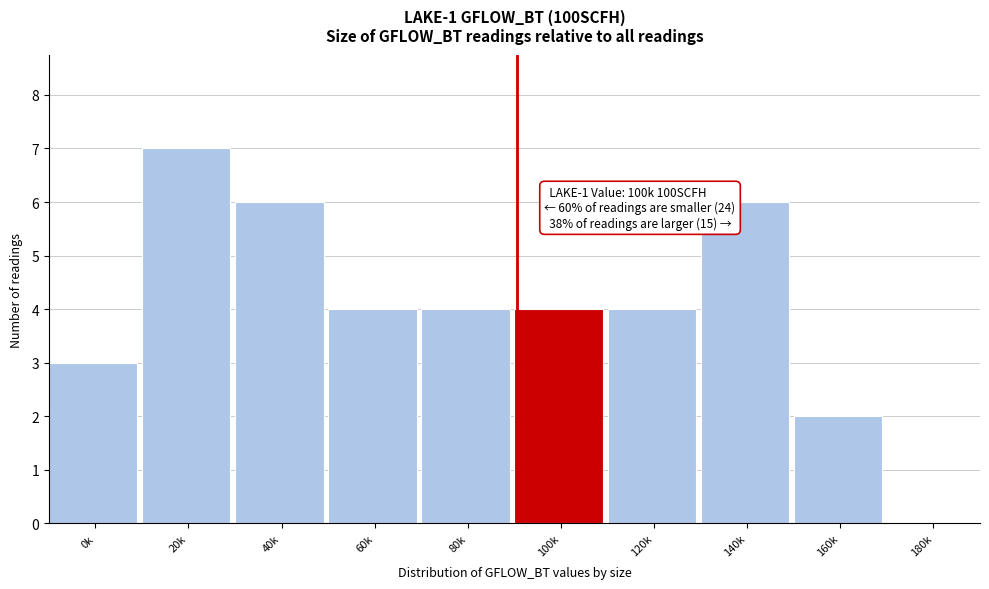

Reading left to right, extract all data points from this chart.

0k=3	20k=7	40k=6	60k=4	80k=4	100k=4	120k=4	140k=6	160k=2	180k=0